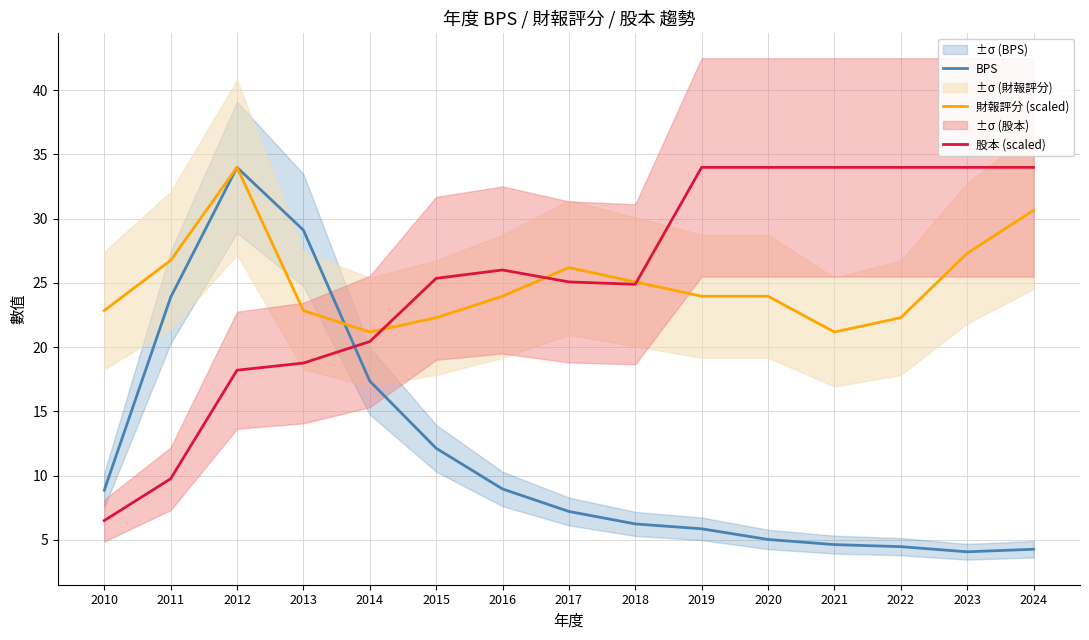

What are all the series names shown in the legend?

BPS, 財報評分 (scaled), 股本 (scaled)